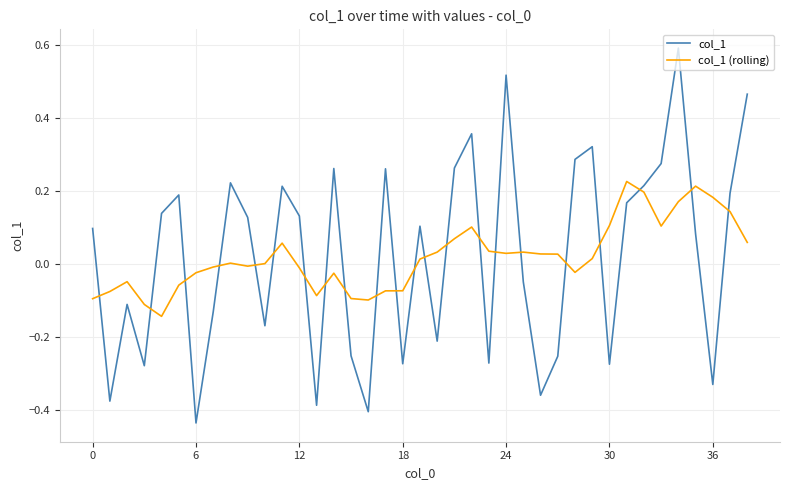

What is the greatest value displayed?

0.6